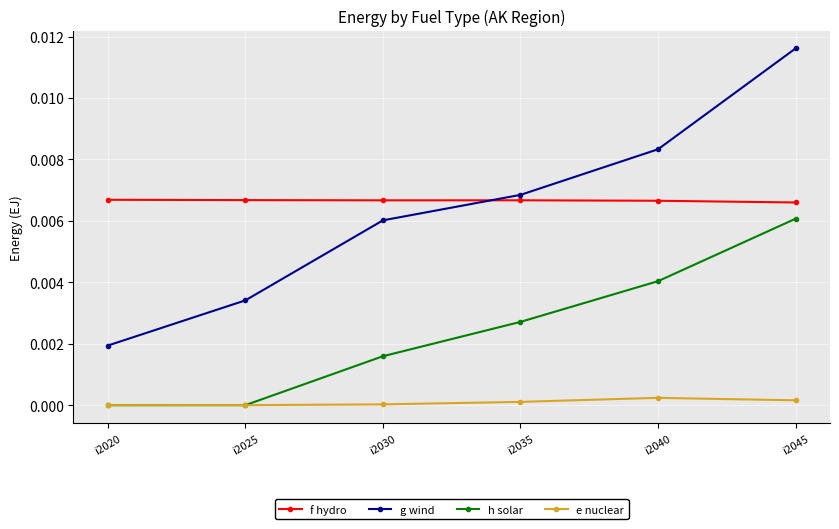

True or false: g wind has a value of 0.0 at i2035.

True